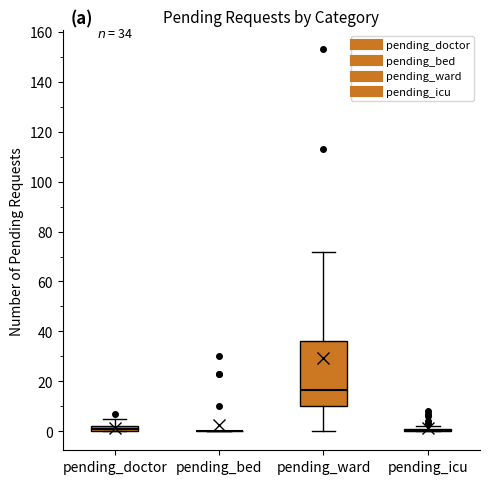

Which box is the tallest, from its lower edge to its upper edge?

pending_ward